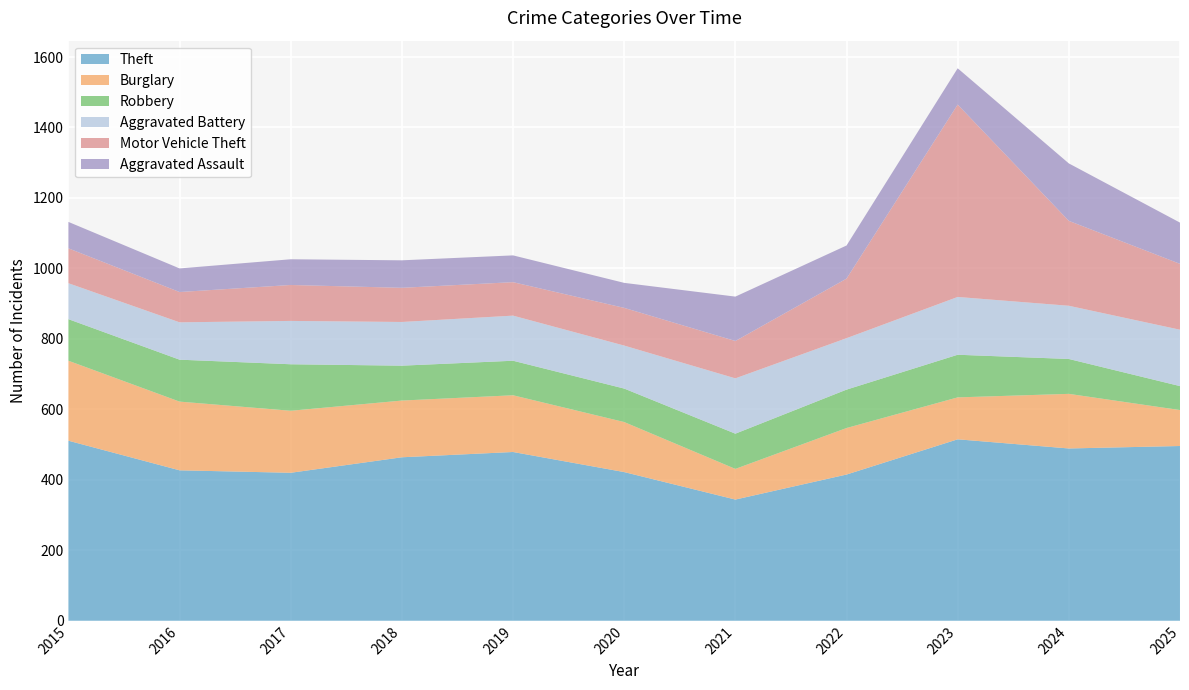

Reading left to right, list all the values displayed in this chart.

Theft: 2015=511	2016=427	2017=420	2018=464	2019=479	2020=422	2021=344	2022=415	2023=515	2024=489	2025=496
Burglary: 2015=227	2016=195	2017=176	2018=161	2019=161	2020=142	2021=87	2022=132	2023=119	2024=155	2025=102
Robbery: 2015=118	2016=119	2017=132	2018=99	2019=98	2020=95	2021=100	2022=109	2023=121	2024=99	2025=68
Aggravated Battery: 2015=102	2016=106	2017=123	2018=124	2019=128	2020=122	2021=157	2022=146	2023=164	2024=151	2025=160
Motor Vehicle Theft: 2015=99	2016=86	2017=102	2018=97	2019=95	2020=107	2021=106	2022=169	2023=546	2024=241	2025=187
Aggravated Assault: 2015=75	2016=67	2017=73	2018=78	2019=76	2020=71	2021=126	2022=94	2023=103	2024=163	2025=117